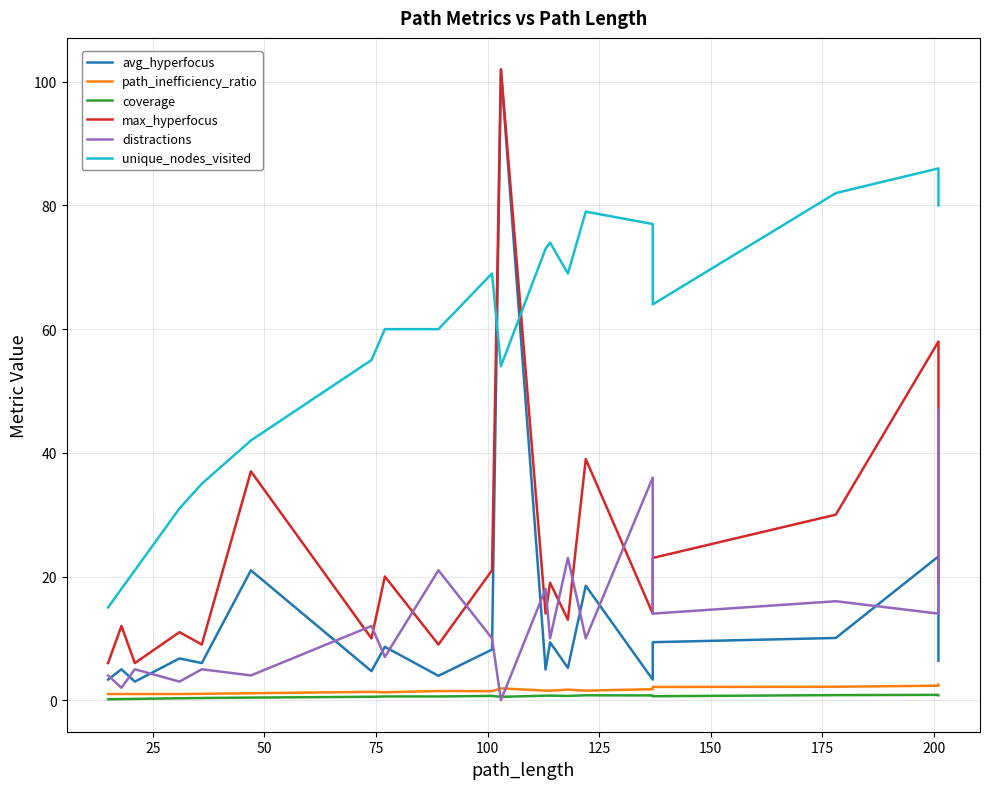

Reading left to right, transcribe all the data shown in this chart.

avg_hyperfocus: 3.3	5.0	3.0	6.8	6.0	21.0	4.7	8.6	3.9	8.2	102.0	5.0	9.4	5.2	18.5	3.3	9.4	10.1	23.2	6.4
path_inefficiency_ratio: 1.0	1.0	1.0	1.0	1.0	1.1	1.4	1.3	1.5	1.5	1.9	1.6	1.5	1.7	1.5	1.8	2.1	2.2	2.3	2.5
coverage: 0.1	0.2	0.2	0.3	0.3	0.4	0.6	0.6	0.6	0.7	0.5	0.7	0.7	0.7	0.8	0.8	0.6	0.8	0.9	0.8
max_hyperfocus: 6.0	12.0	6.0	11.0	9.0	37.0	10.0	20.0	9.0	21.0	102.0	14.0	19.0	13.0	39.0	14.0	23.0	30.0	58.0	19.0
distractions: 4.0	2.0	5.0	3.0	5.0	4.0	12.0	7.0	21.0	10.0	0.0	18.0	10.0	23.0	10.0	36.0	14.0	16.0	14.0	47.0
unique_nodes_visited: 15.0	18.0	21.0	31.0	35.0	42.0	55.0	60.0	60.0	69.0	54.0	73.0	74.0	69.0	79.0	77.0	64.0	82.0	86.0	80.0